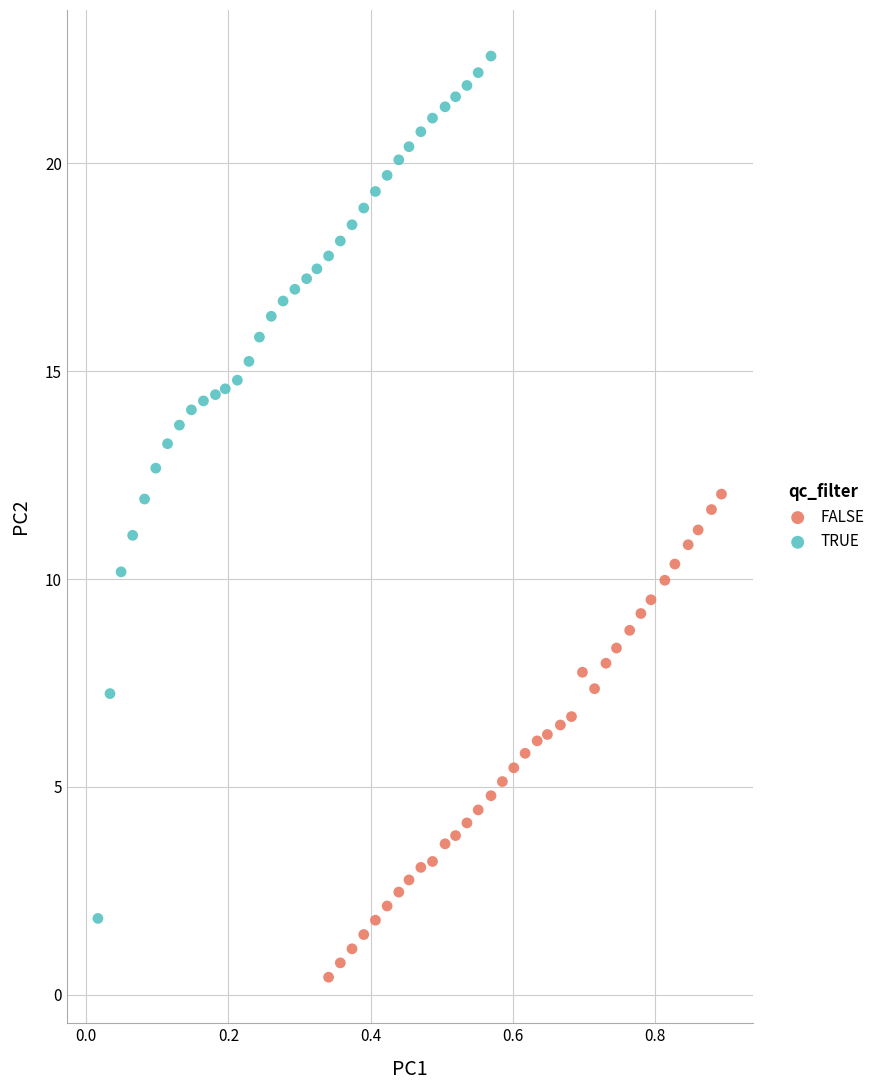

Which series reaches the minimum Y coordinate?

FALSE